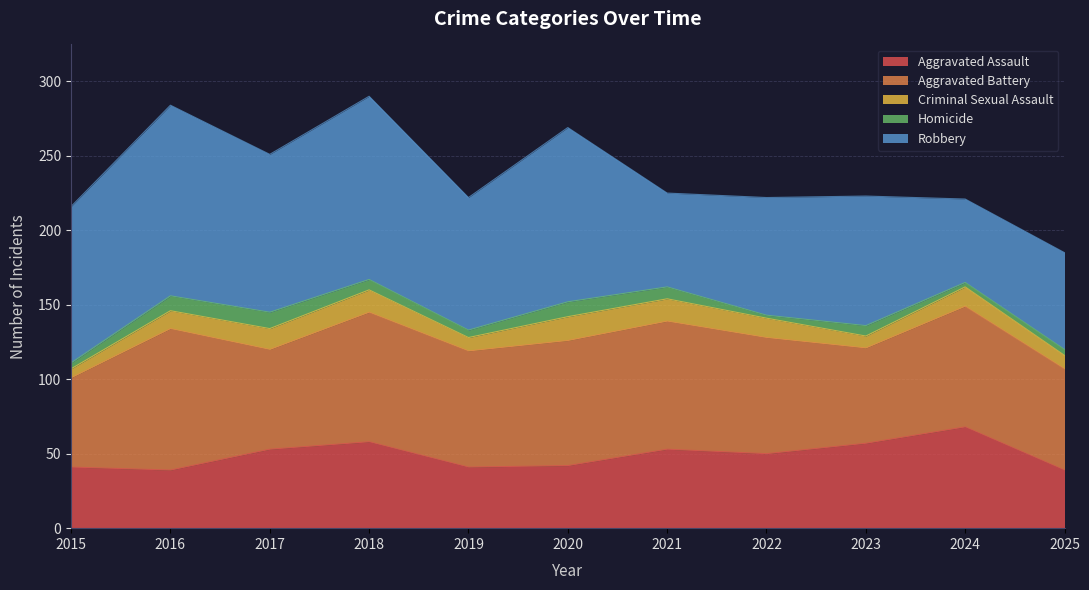

Rank the series at 2021 from lowest to highest value.

Homicide, Criminal Sexual Assault, Aggravated Assault, Robbery, Aggravated Battery